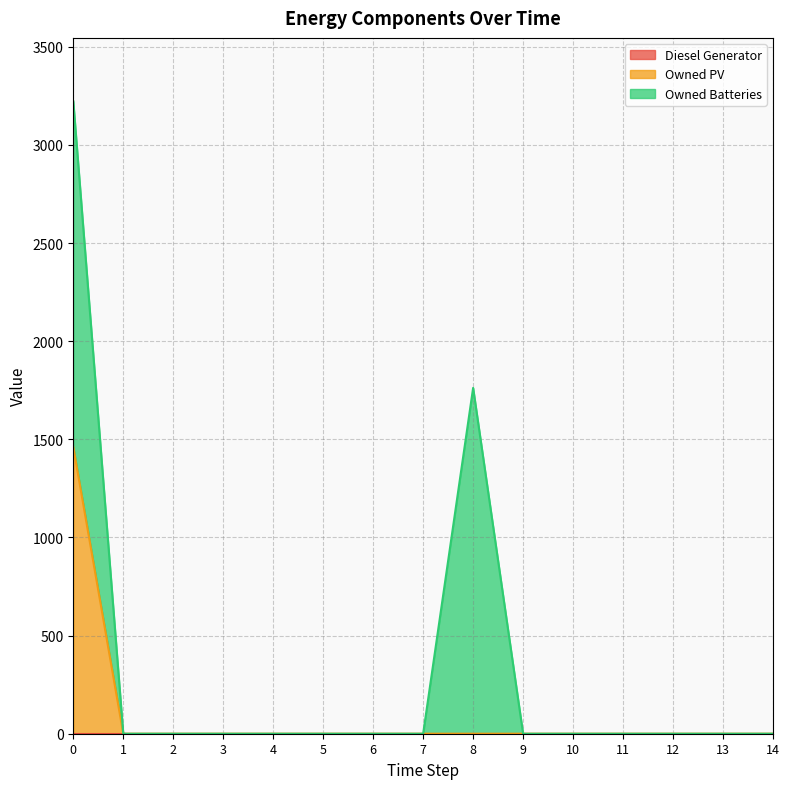

At which label is Owned PV closest to 730?

1